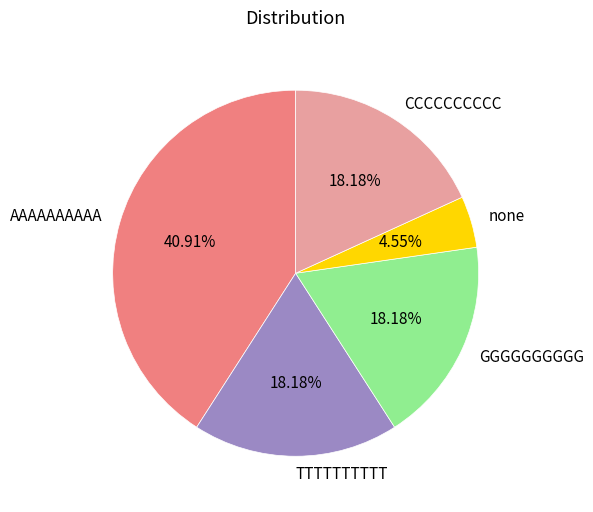

True or false: GGGGGGGGGG accounts for 9% of the total.

False